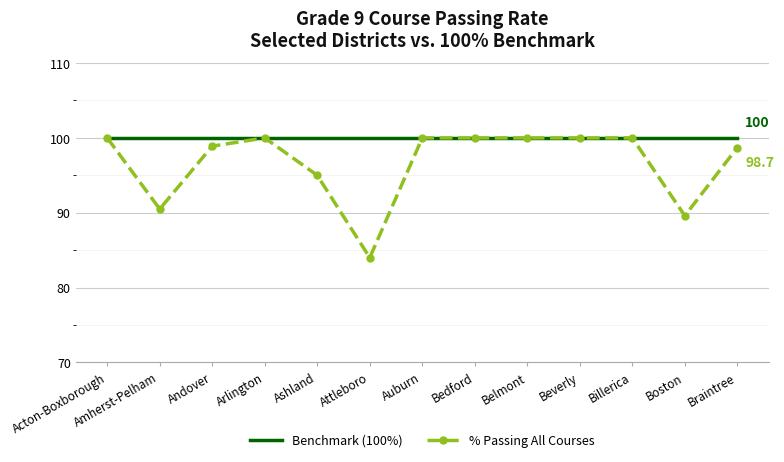

What position from the left is Amherst-Pelham?

2